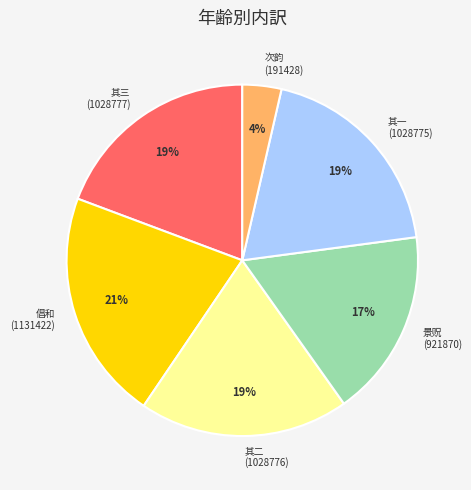

How many segments does this pie chart have?

6